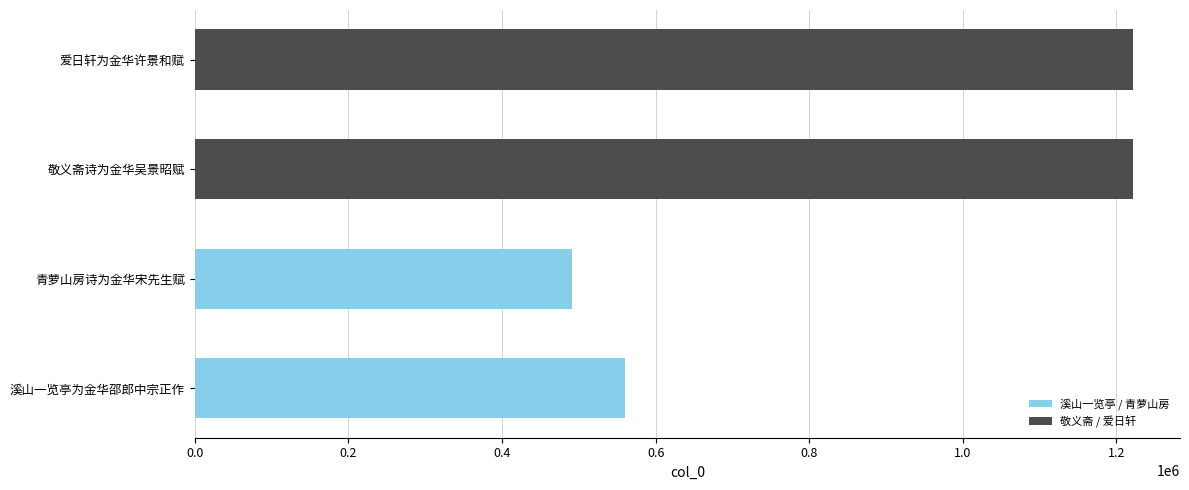

Is it true that the value at 溪山一览亭为金华邵郎中宗正作 is 889815?

False